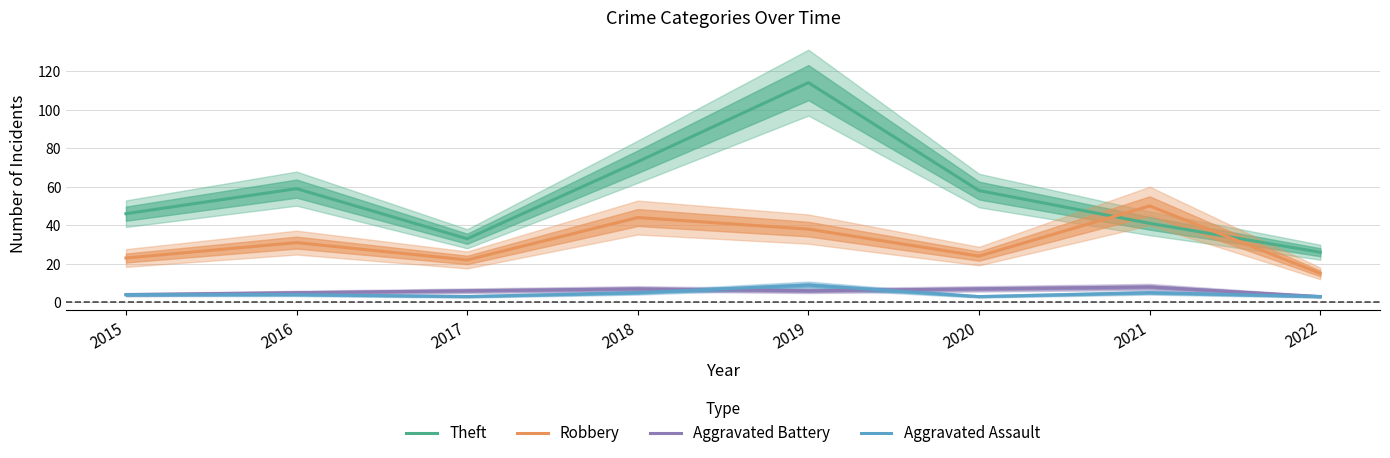

Which series changed the most between 2016 and 2017?

Theft